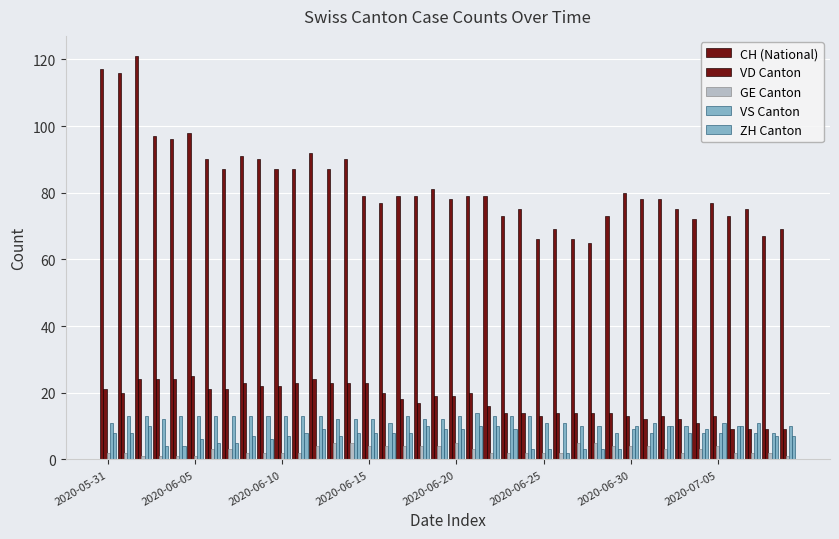

How many bars are there in each group?

5